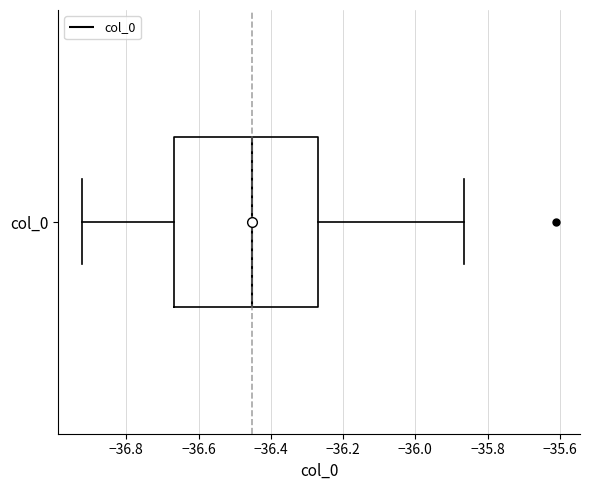

Where does the left whisker of the box for col_0 end on the x-axis? The values are not printed on the chart, so give them approximately, as read against the axis.

-36.92